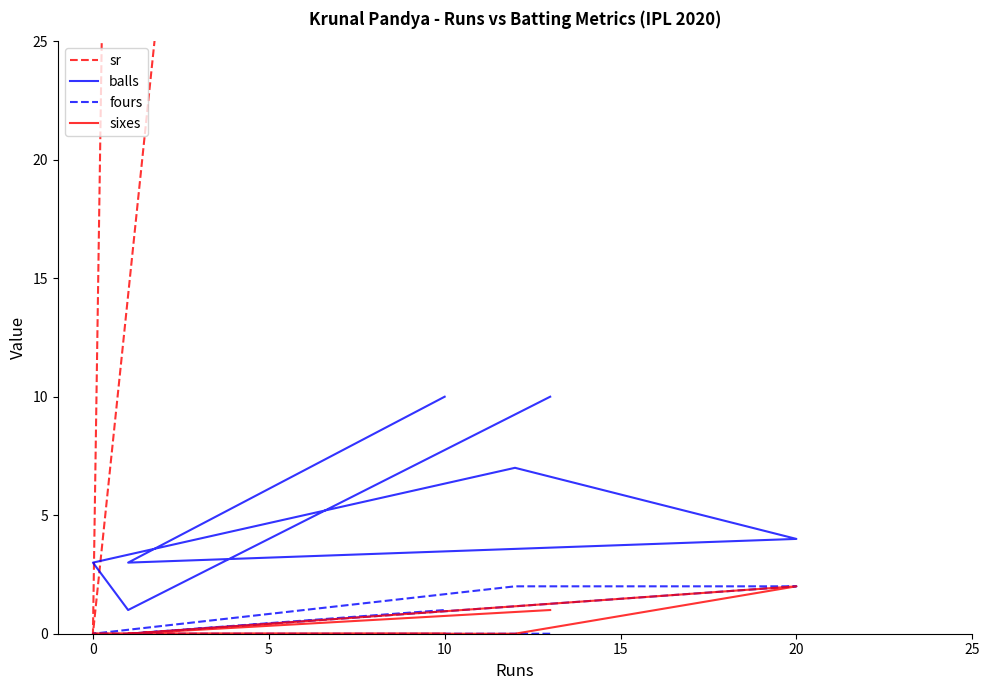

How many data points in balls are less than 4?

3